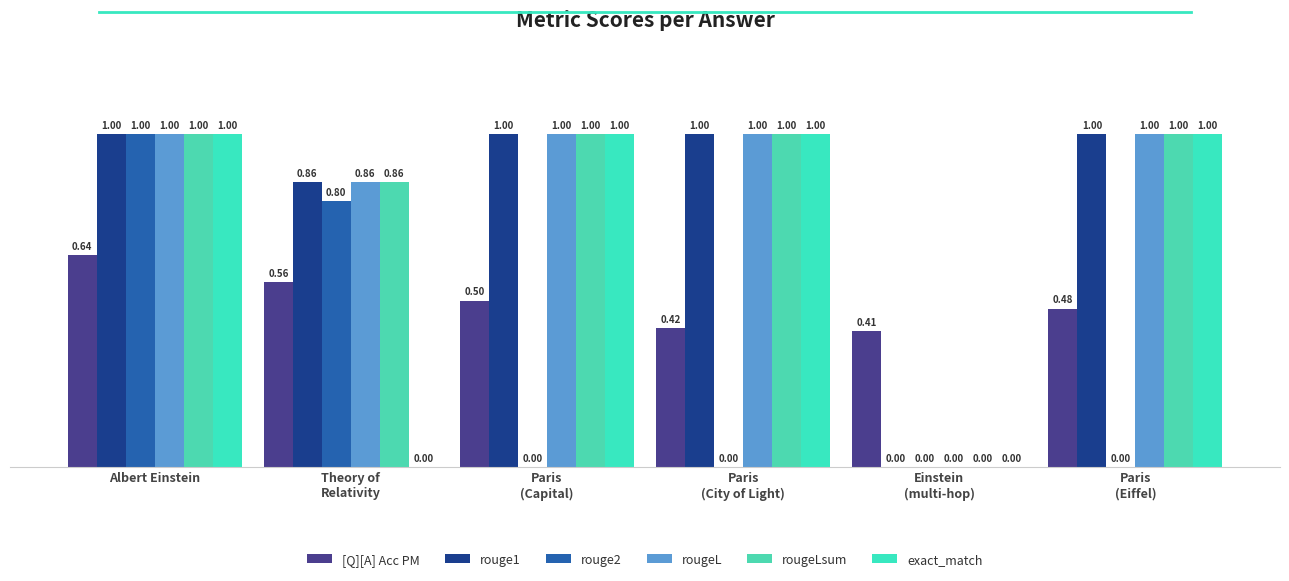

What is the difference between the highest and lowest values at Albert Einstein?

0.4